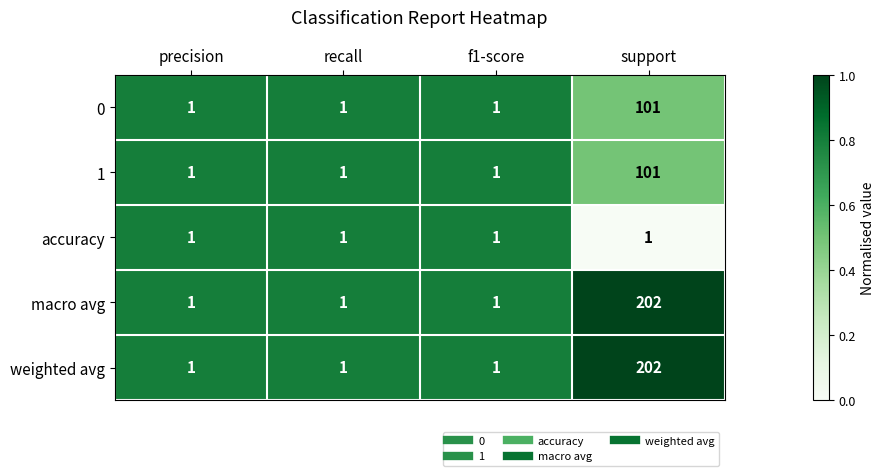

What is the sum of the macro avg values at support and f1-score?

203